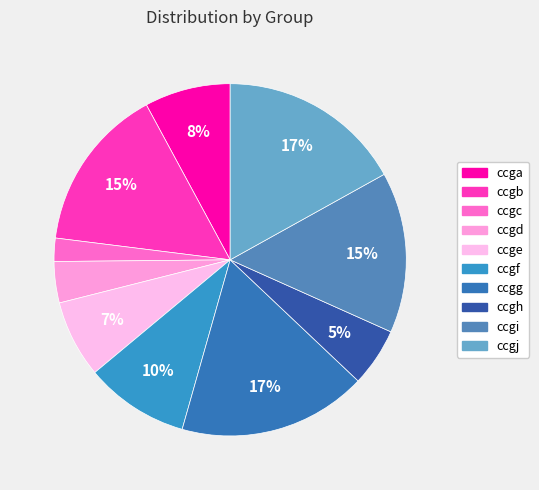

Which category has the biggest portion of the pie?

ccgg